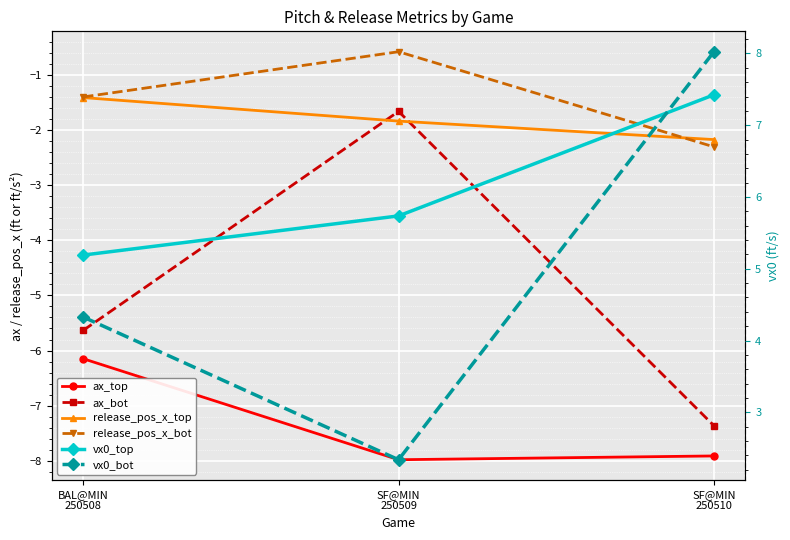

Rank the series at BAL@MIN
250508 from lowest to highest value.

ax_top, ax_bot, release_pos_x_top, release_pos_x_bot, vx0_bot, vx0_top